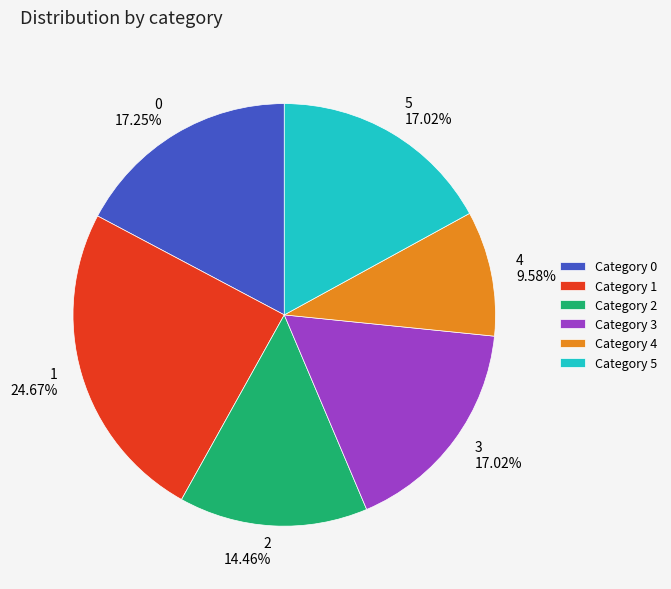

Which slice is the smallest?

4